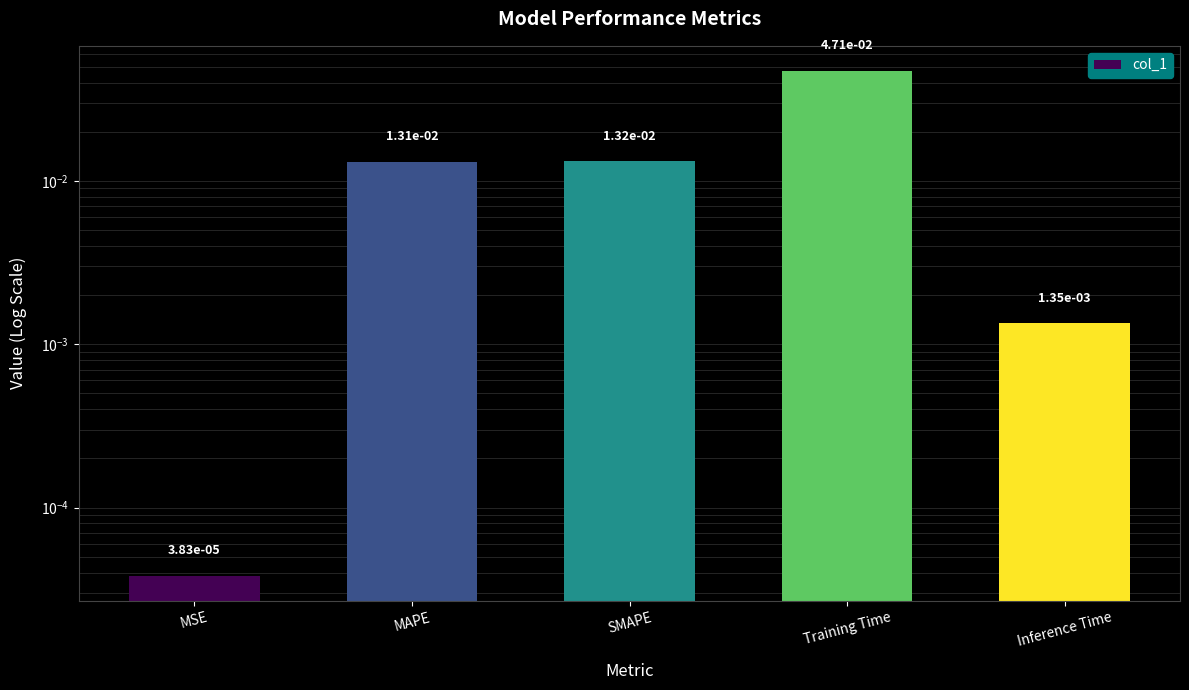

Which has a higher value, MAPE or Inference Time?

MAPE